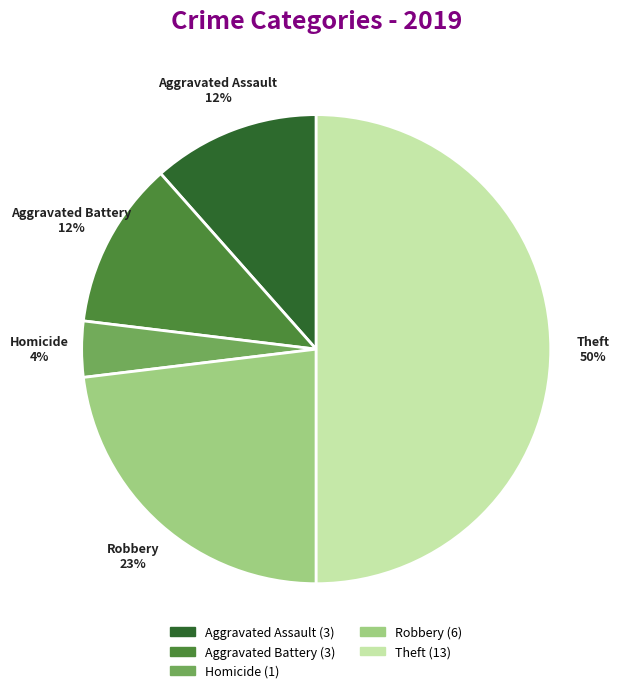

To the nearest percent, what is the average slice percentage?

20%